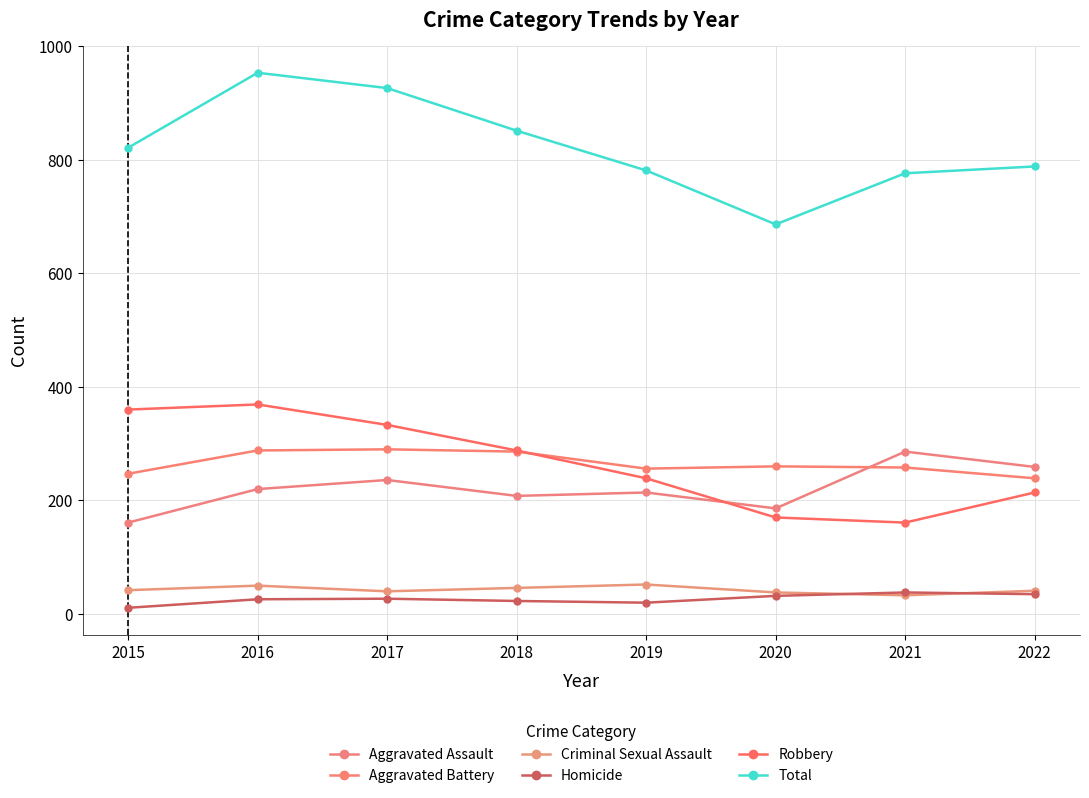

What is the sum of all Aggravated Battery values?

2124